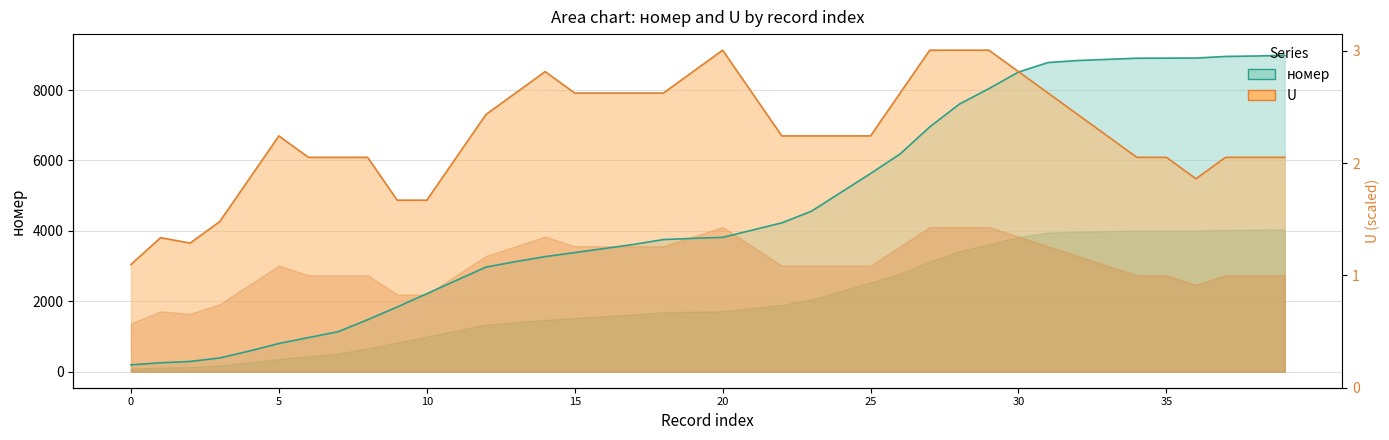

What is the difference between the maximum and minimum values?

8793.7